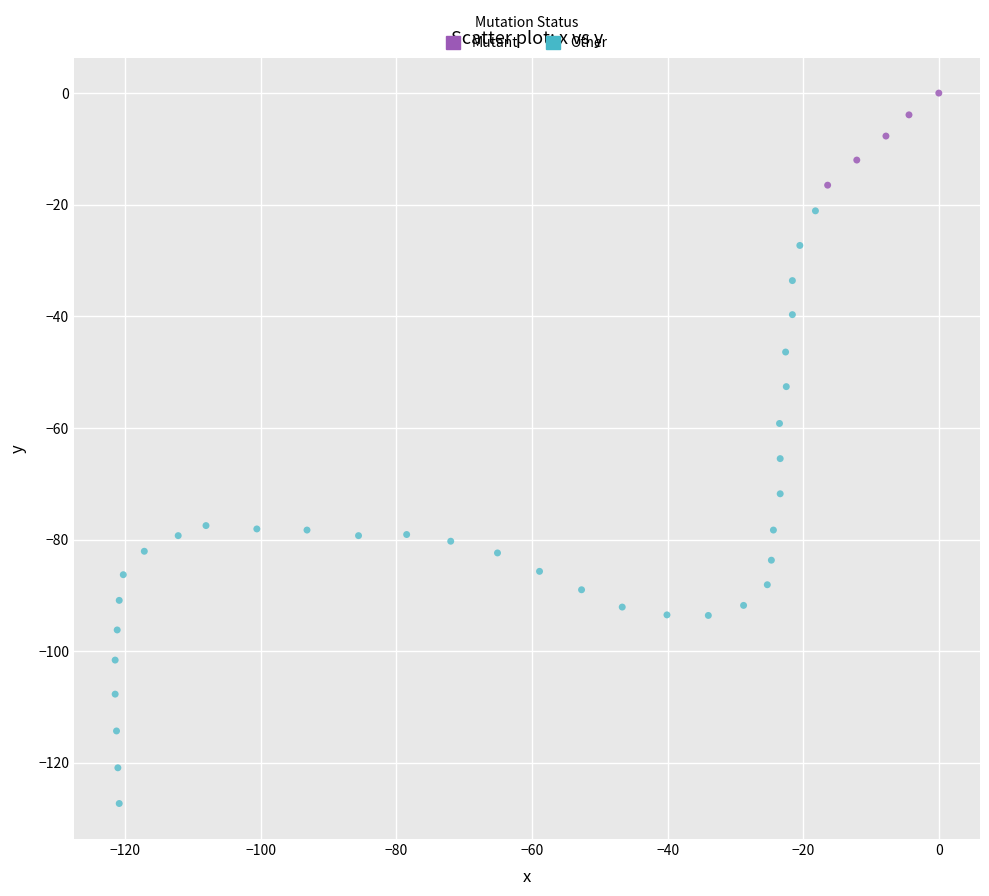

What are all the series names shown in the legend?

Mutant, Other